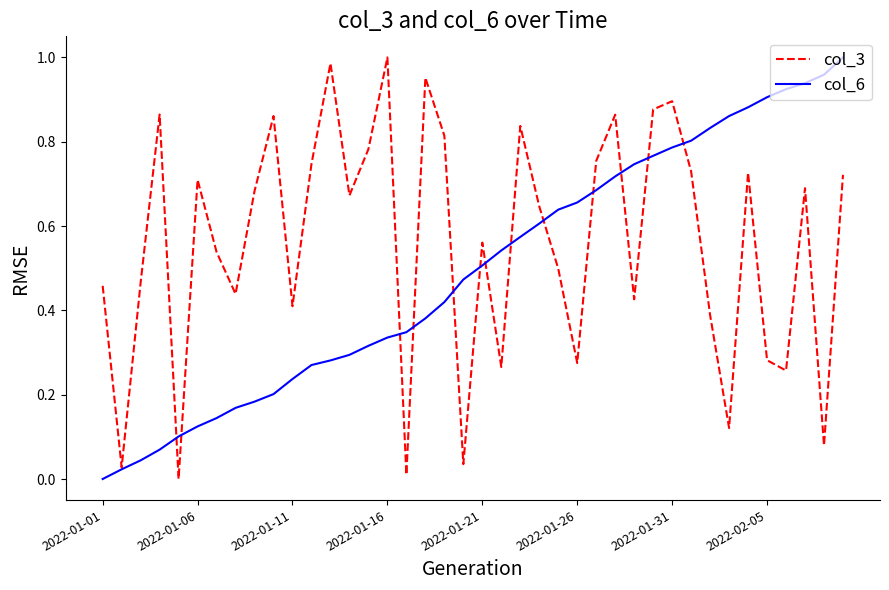

Which series has the largest total across all categories?

col_3